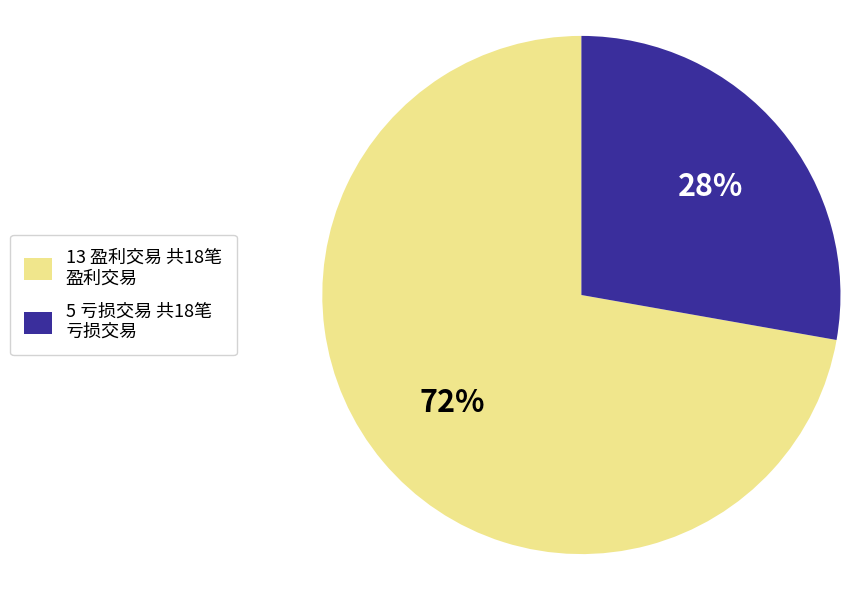

Approximately how many times larger is the value at 13 盈利交易 共18笔 盈利交易 compared to 5 亏损交易 共18笔 亏损交易?

2.6